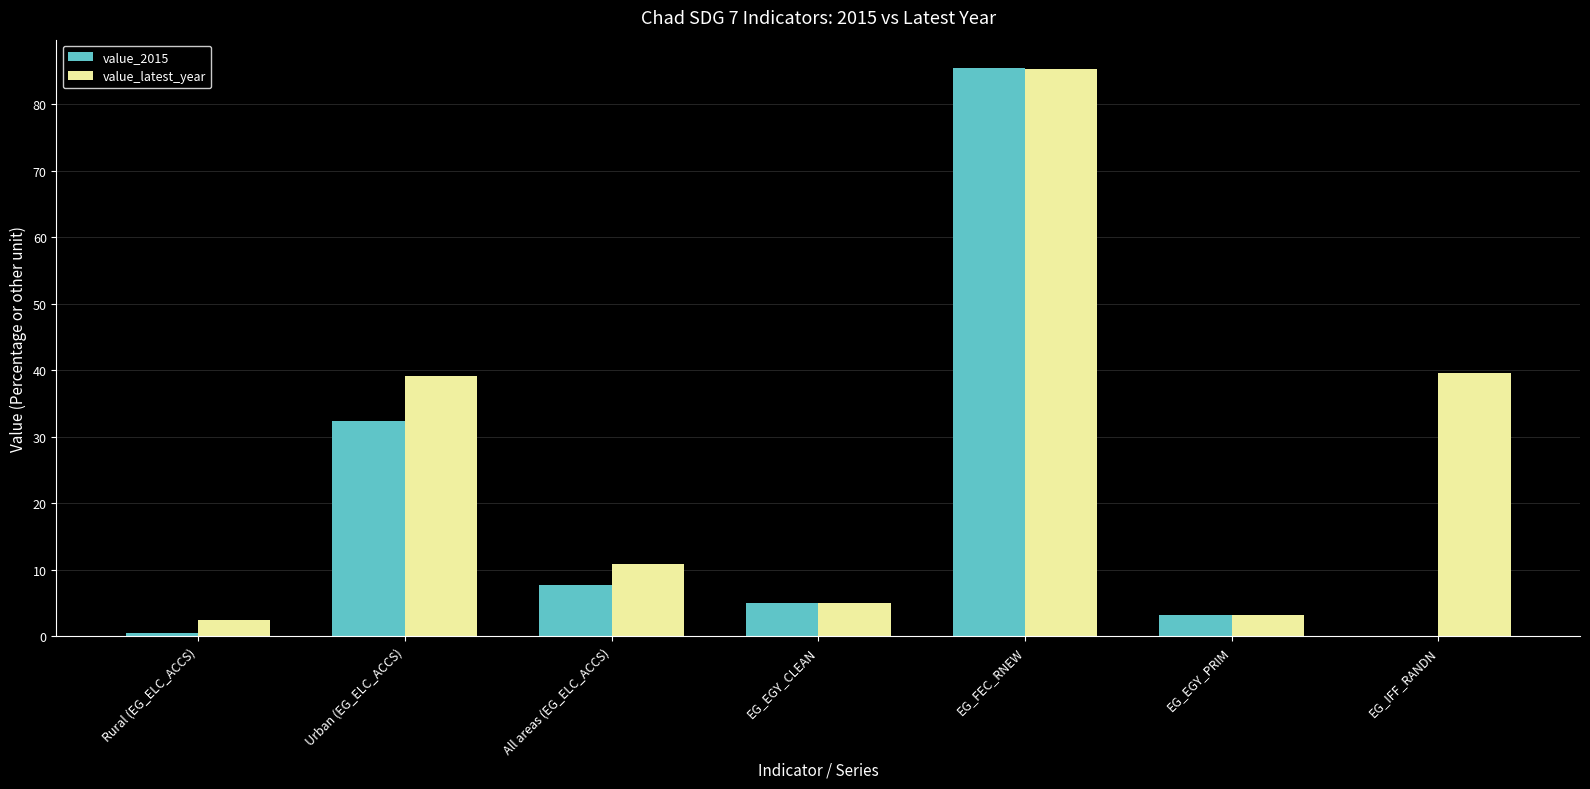

Are the bars grouped side by side (vs. stacked)?

Yes